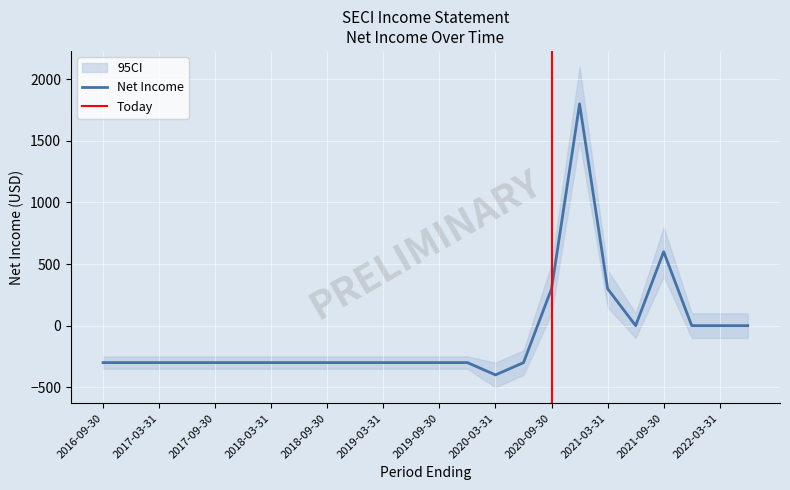

At how many categories does at least one series exceed 610?

2